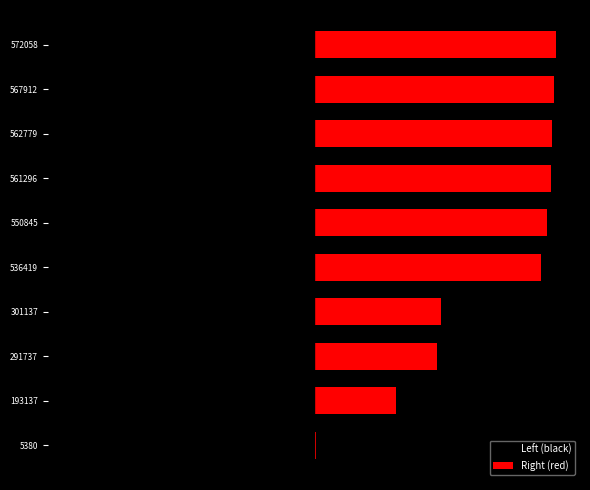

True or false: Right (red) has a value of 0.5 at 4.

True